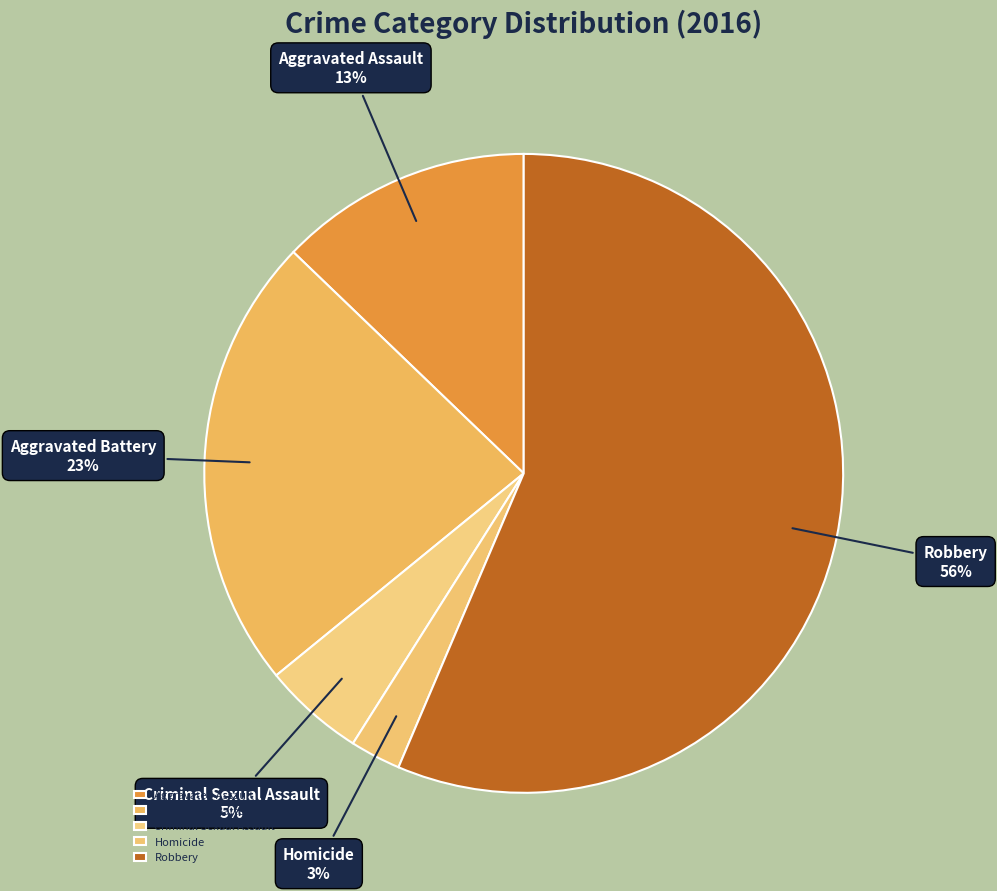

What percentage is the Criminal Sexual Assault slice, to the nearest percent?

5%